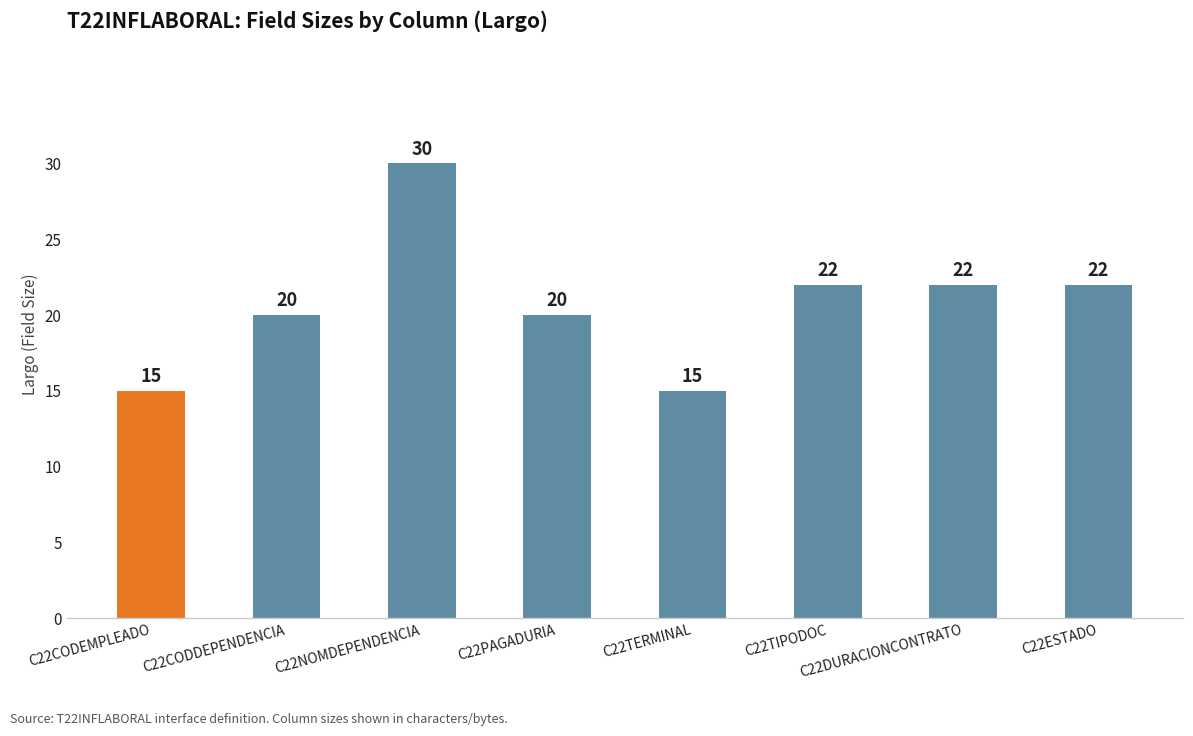

How many categories are shown in the chart?

8